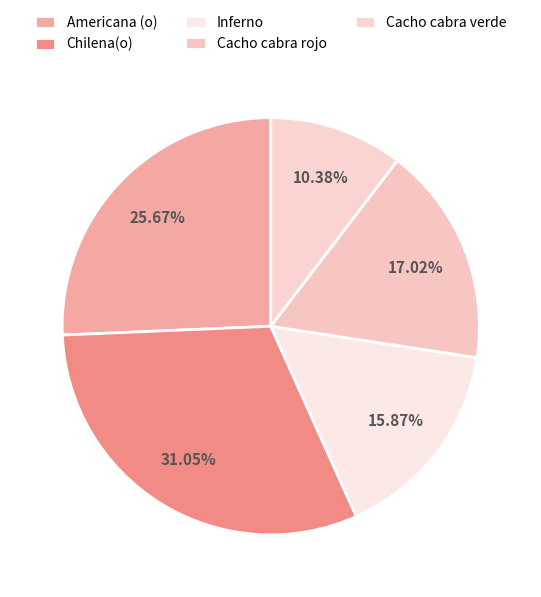

To the nearest percent, what is the difference between the Cacho cabra rojo and Cacho cabra verde slice percentages?

7%